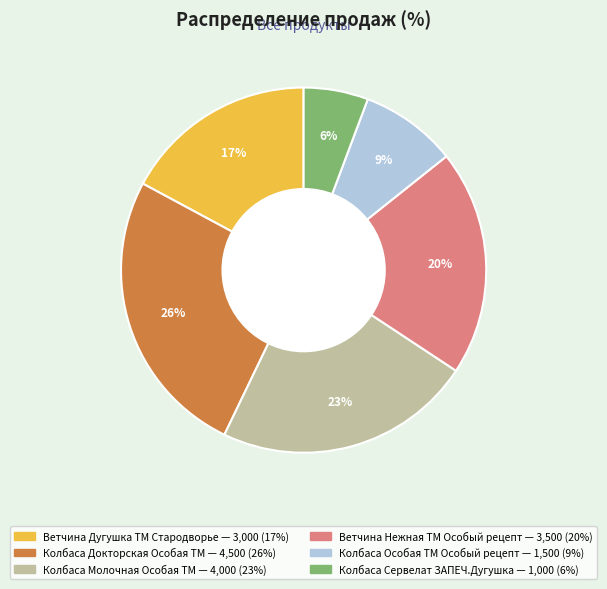

Is it true that Ветчина Дугушка ТМ Стародворье is 17% of the pie?

True